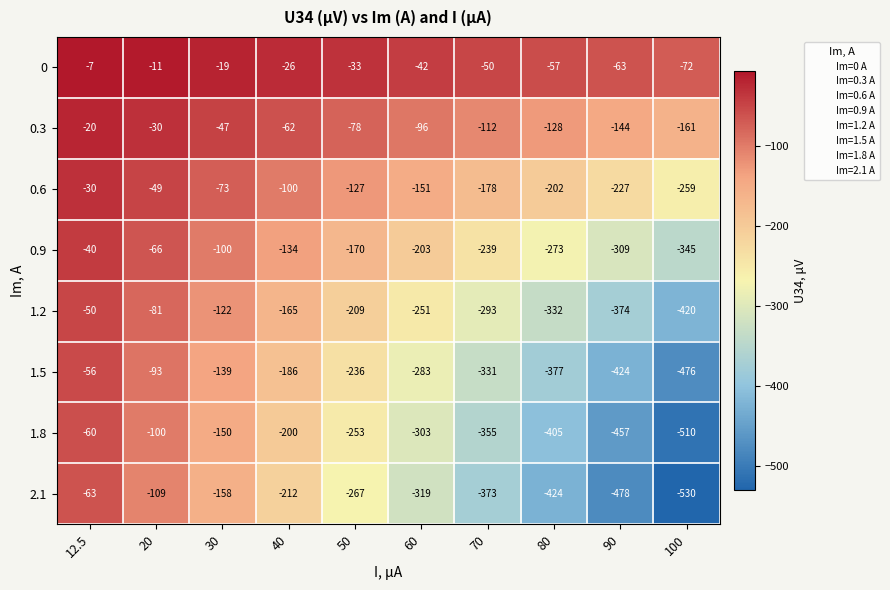

What is the difference between the 2.1 values at 30 and 40?

54